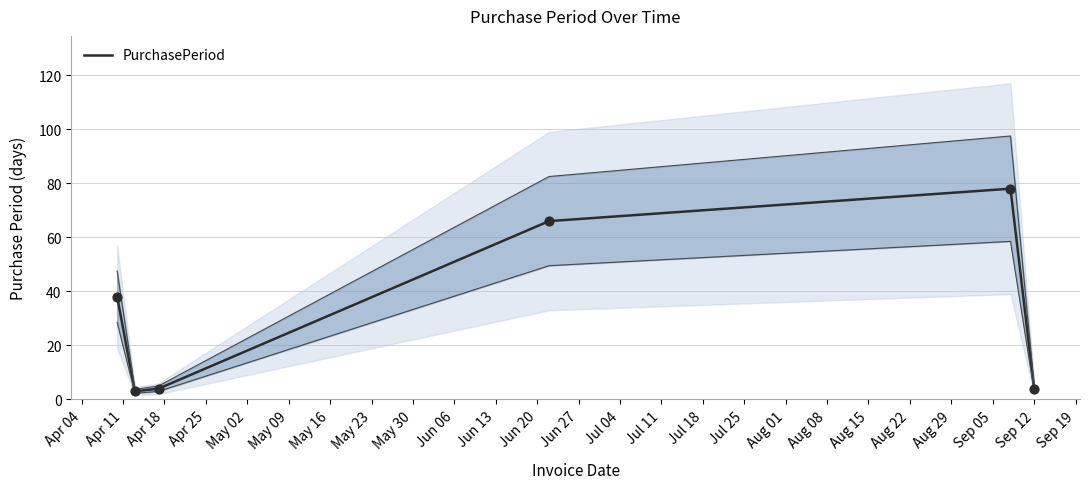

What is the minimum value for PurchasePeriod?

3